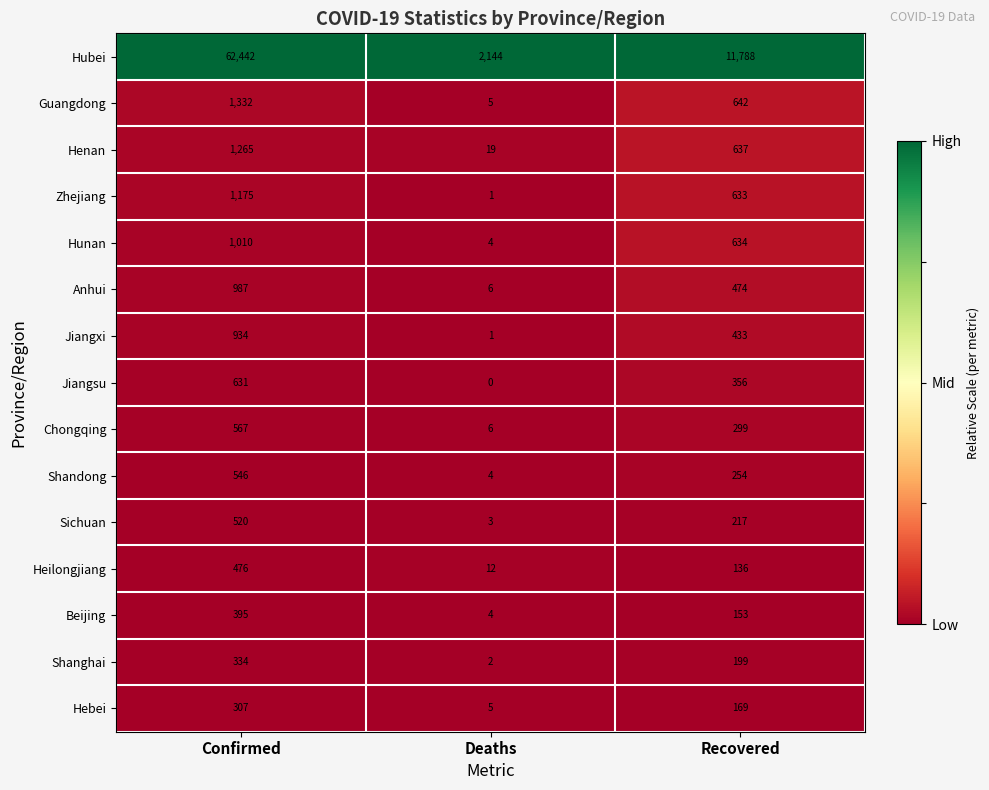

Where is Shanghai nearest to the value 168?

Recovered